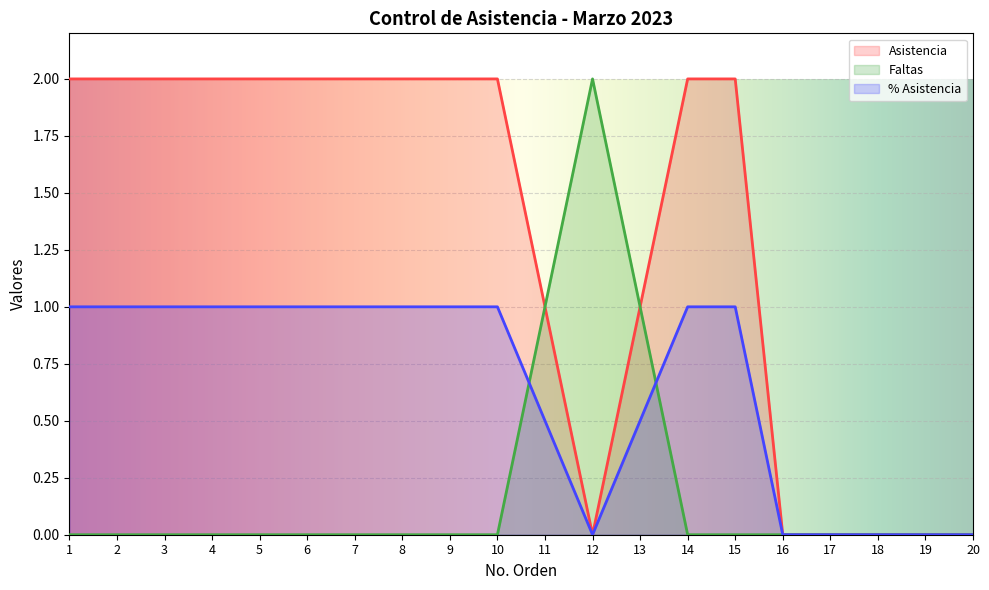

The value of Asistencia at 20 is 0.0. True or false?

True